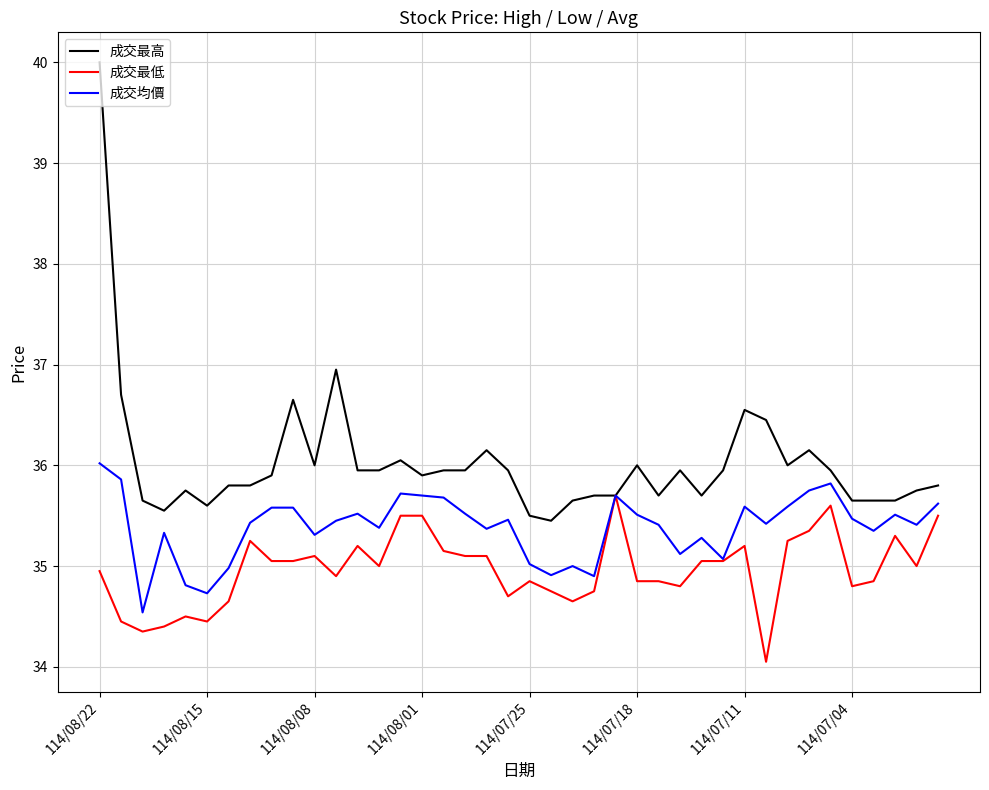

List the series in order of their overall mean, highest first.

成交最高, 成交均價, 成交最低